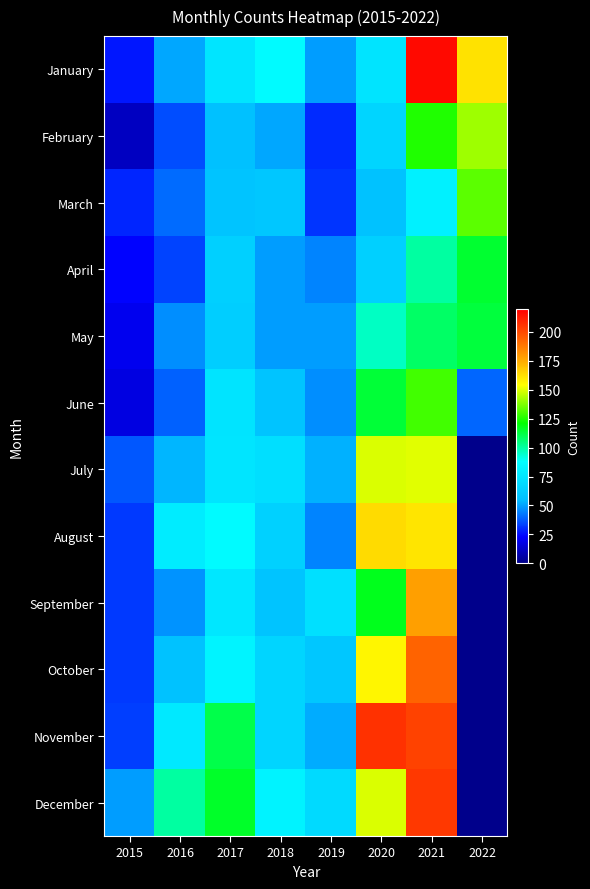

Rank the series by their maximum value, from highest to lowest.

January, November, December, October, September, August, July, February, March, June, April, May